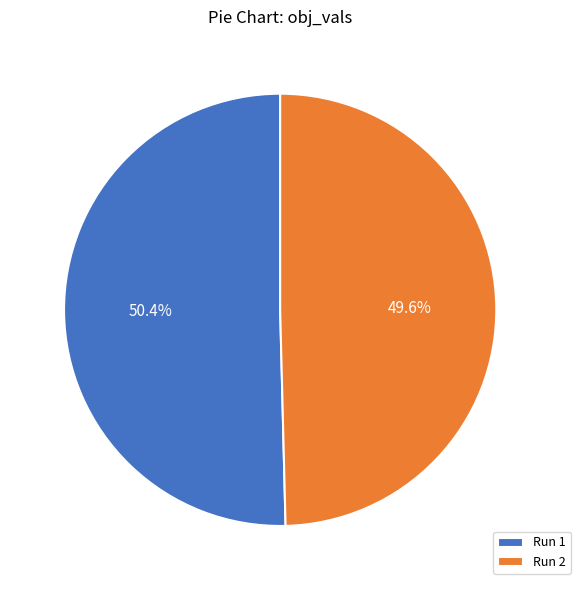

To the nearest percent, what percentage of the pie is Run 1?

50%